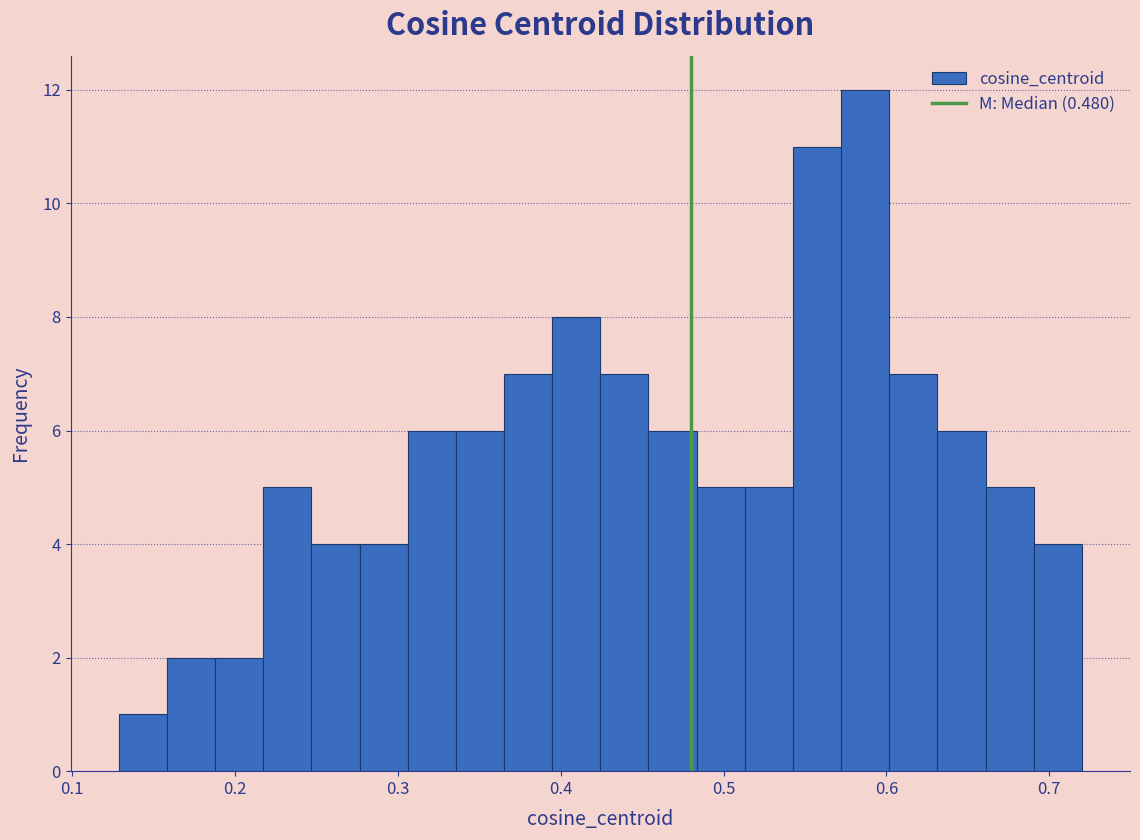

Around what value on the x-axis is the tallest bar? Give the approximate position of its centre, as read against the axis.

0.59